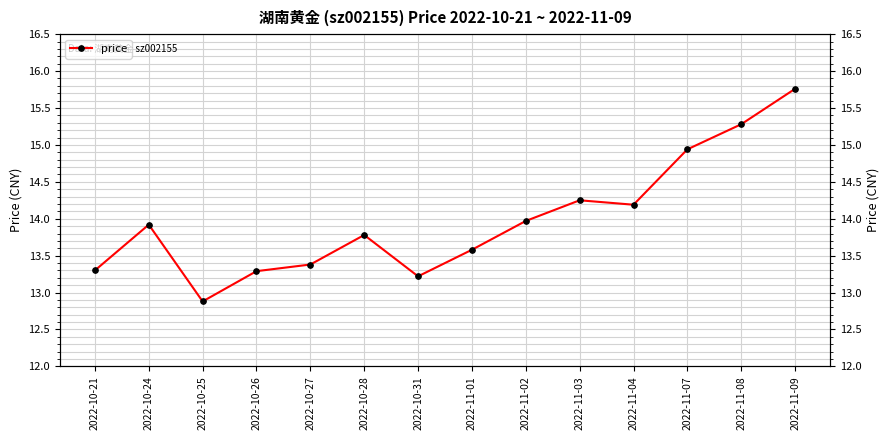

Does the chart have visible grid lines?

Yes